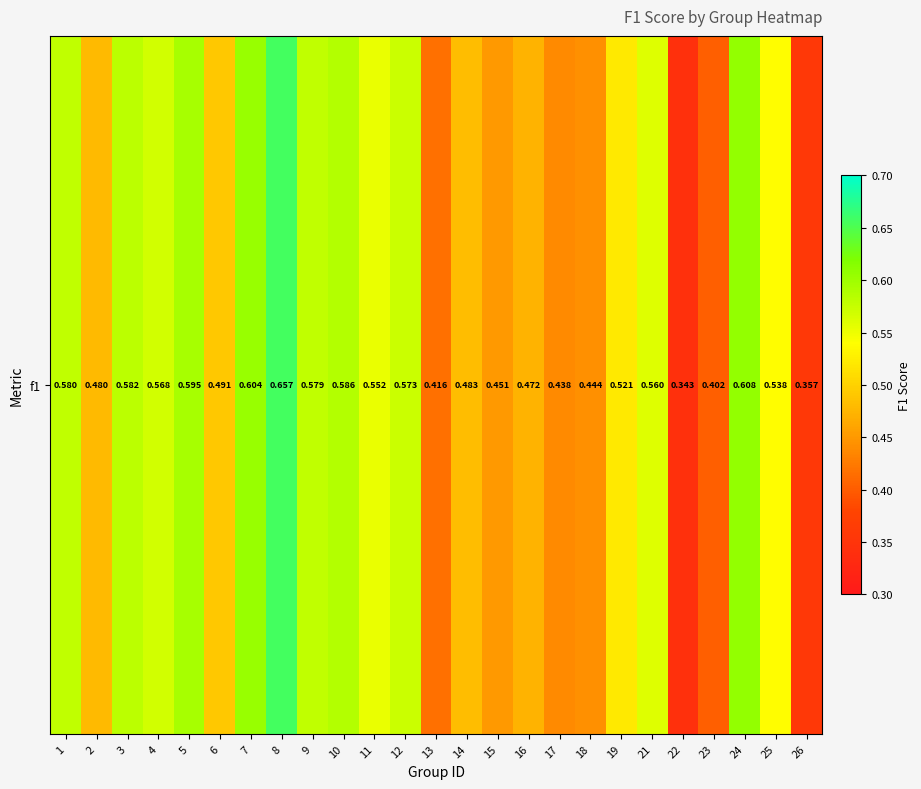

Is it true that the value at 5 is 0.6?

True